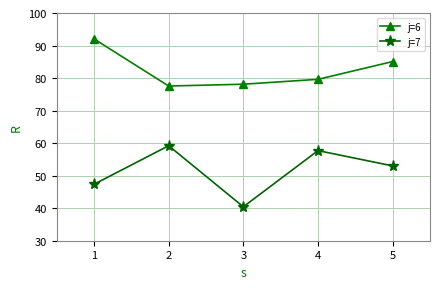

At which label does j=7 reach its peak?

2